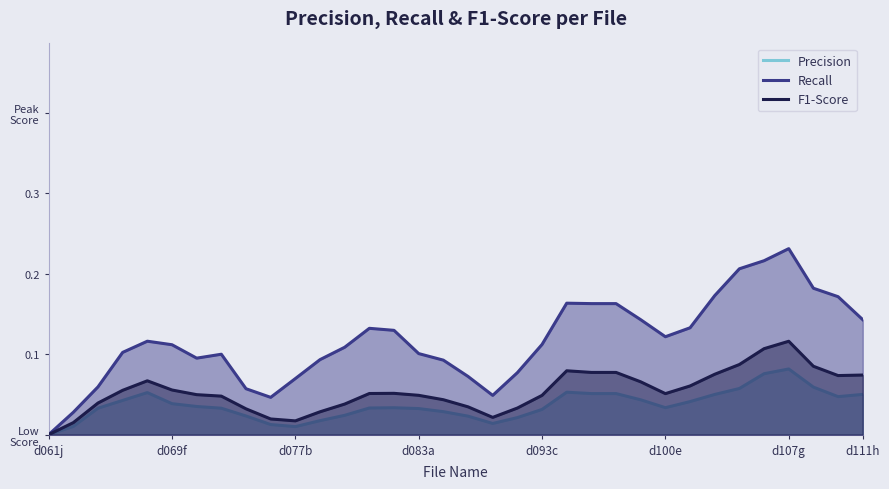

How many F1-Score values are between 0 and 1?

34